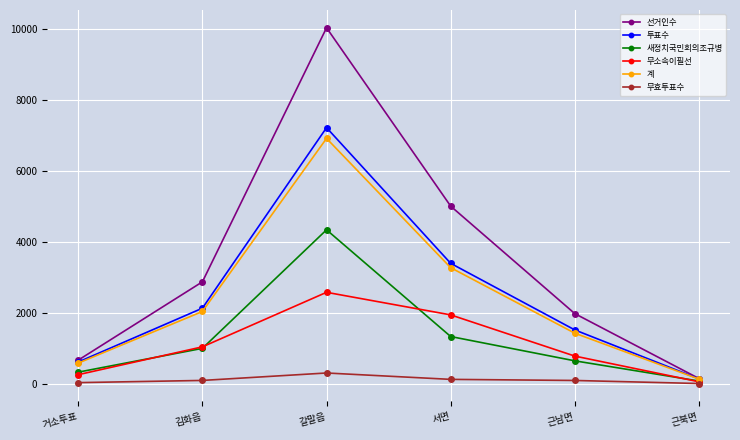

Which category has the lowest value in the 선거인수 series?

근북면